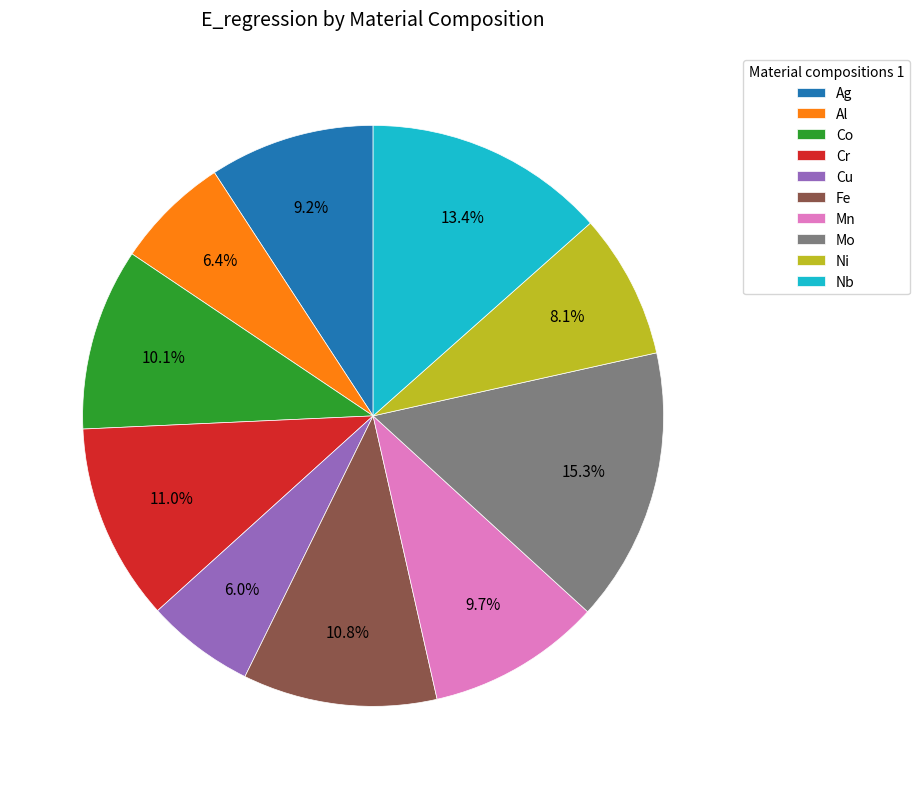

Do Mn and Nb together represent more than half of the pie?

No